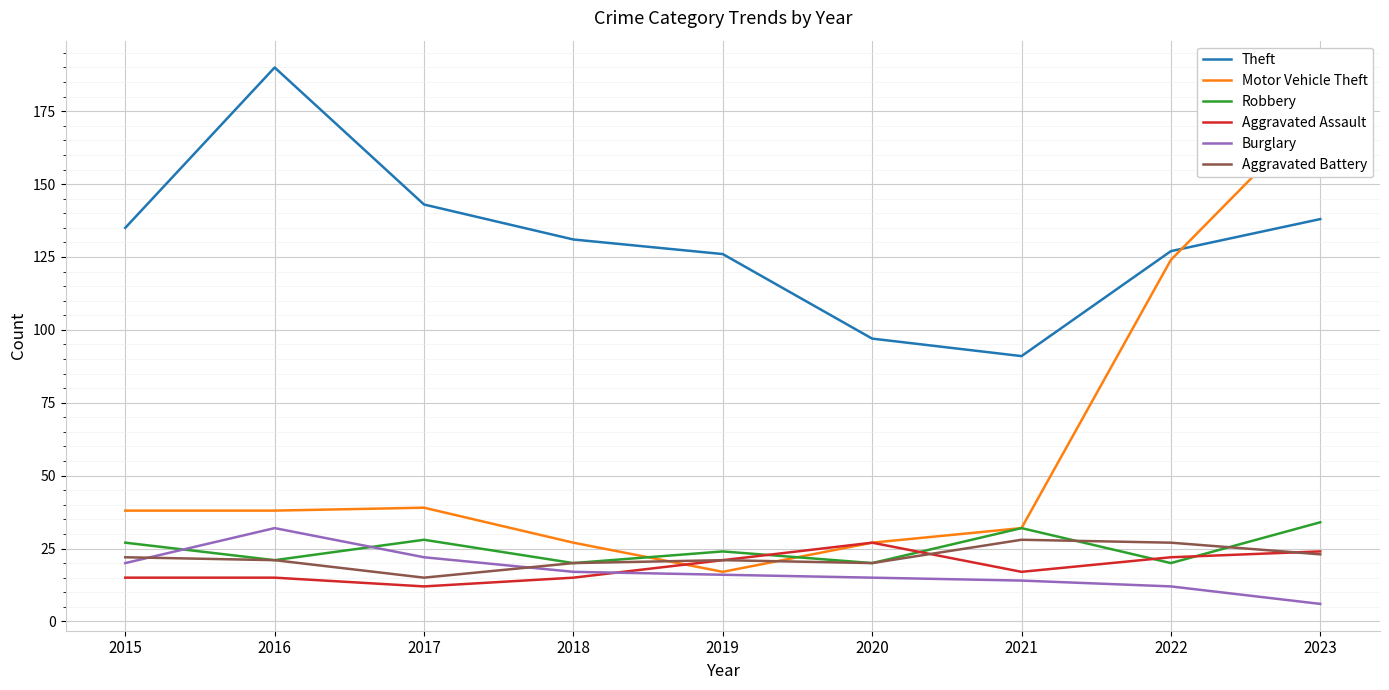

What is the smallest value displayed?

6